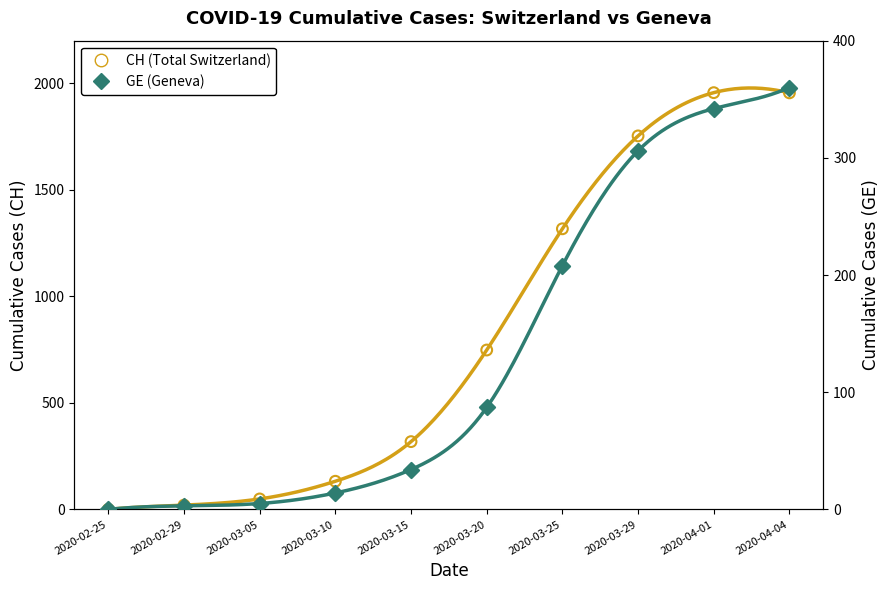

Is the value of GE (Geneva) at 2020-02-29 greater than the value of CH (Total Switzerland) at 2020-04-04?

No